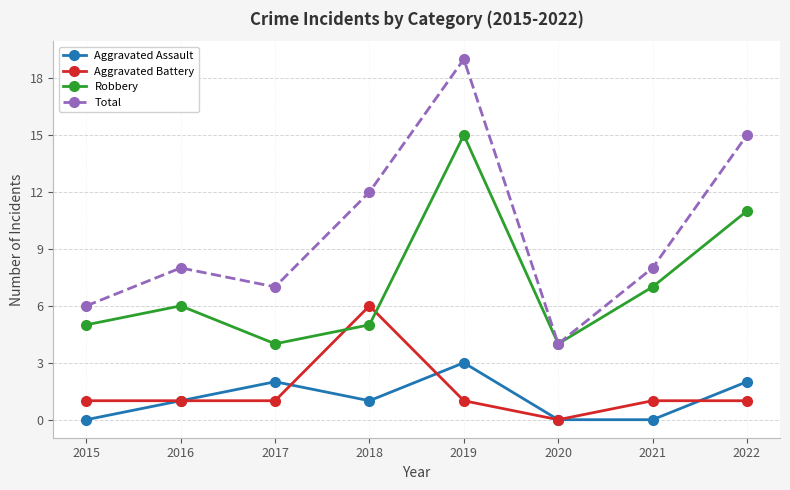

At which label does Robbery reach its peak?

2019